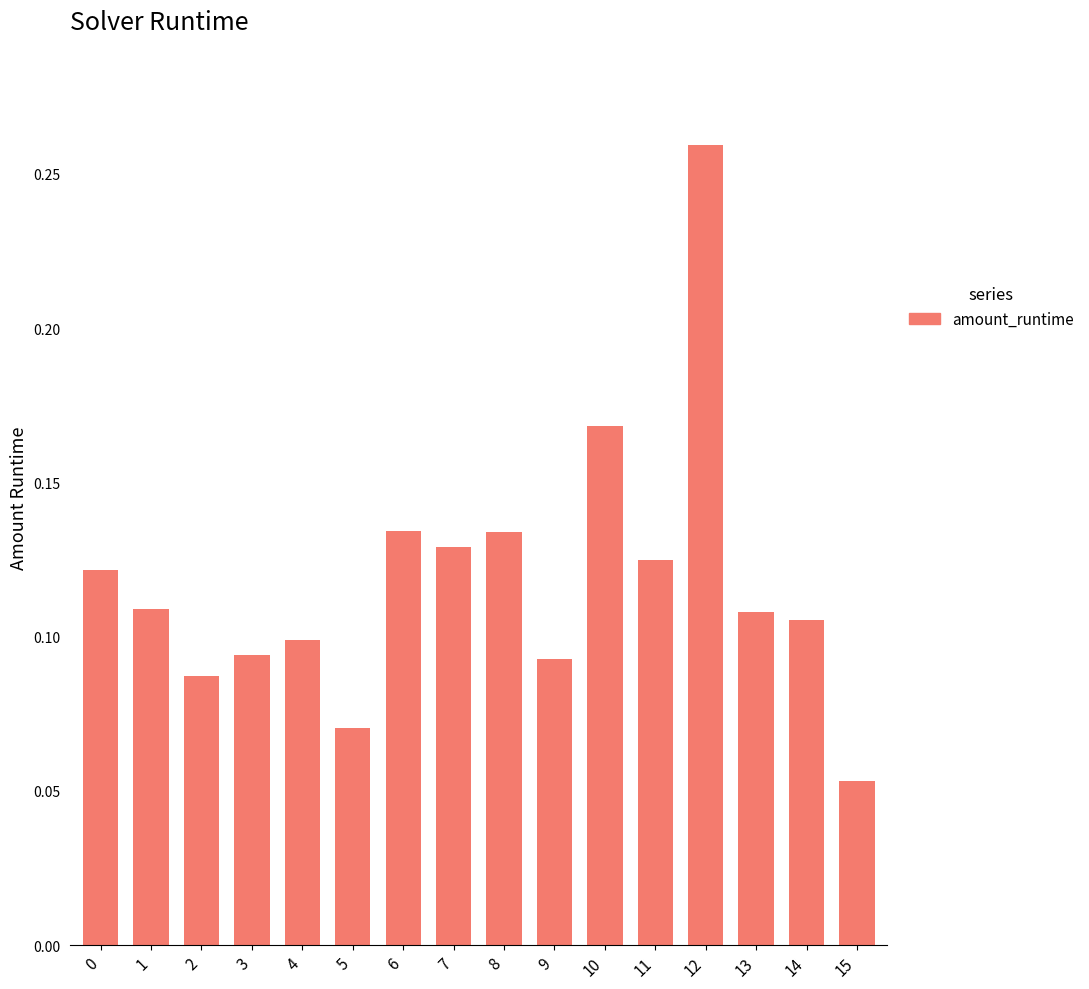

Which label corresponds to the largest value in the chart?

12